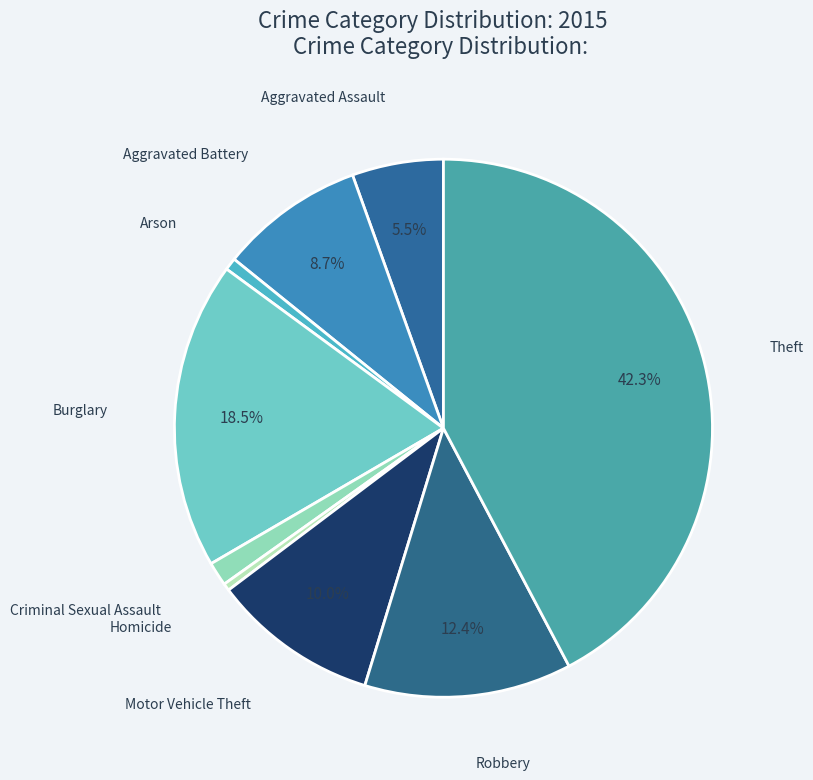

Is there any slice that represents more than half of the pie?

No